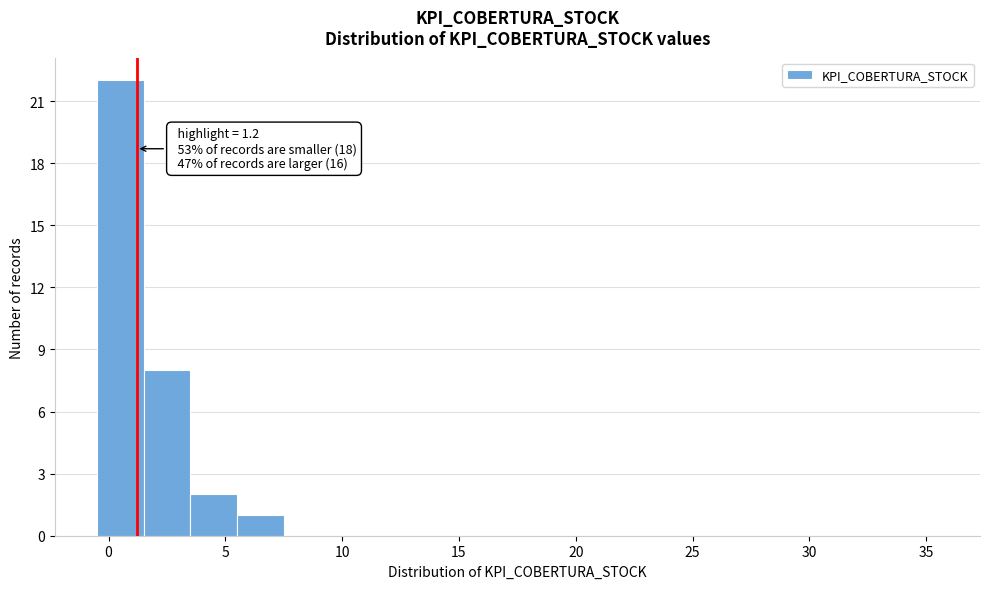

Over which range of the x-axis is the bar tallest?

-0.5 to 1.5